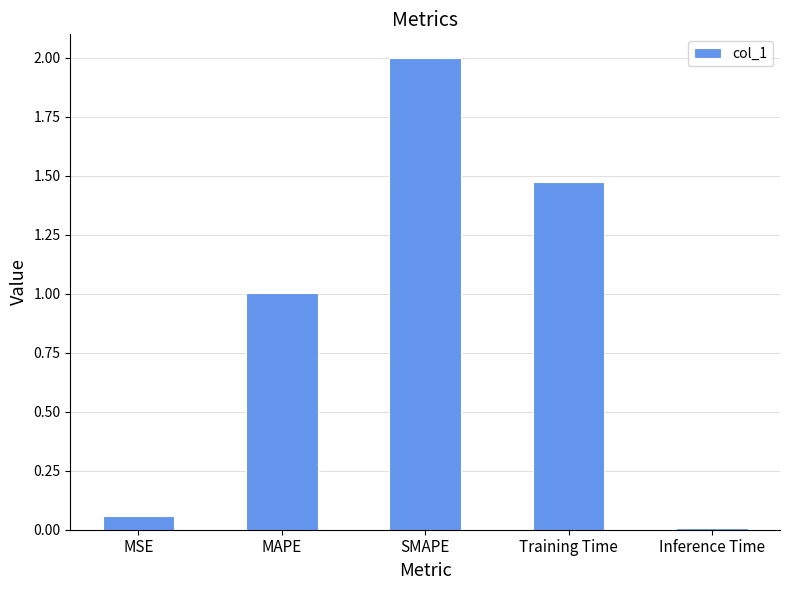

Where does the data first go above 1?

MAPE